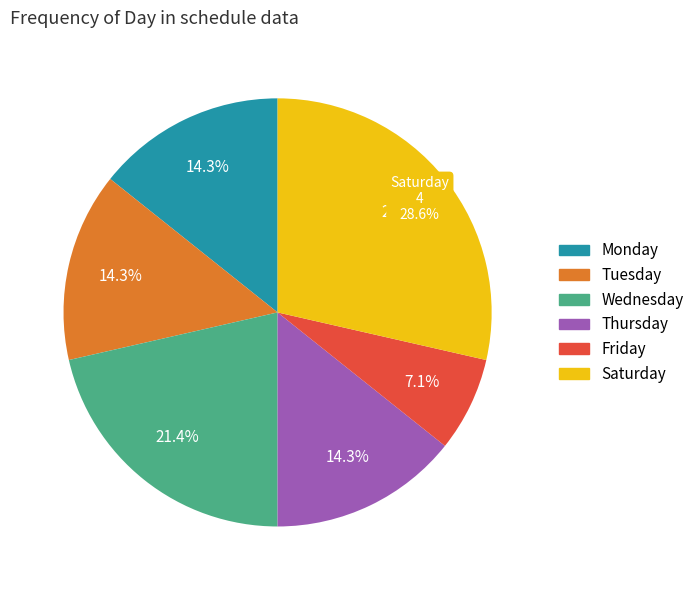

True or false: Thursday accounts for 14% of the total.

True